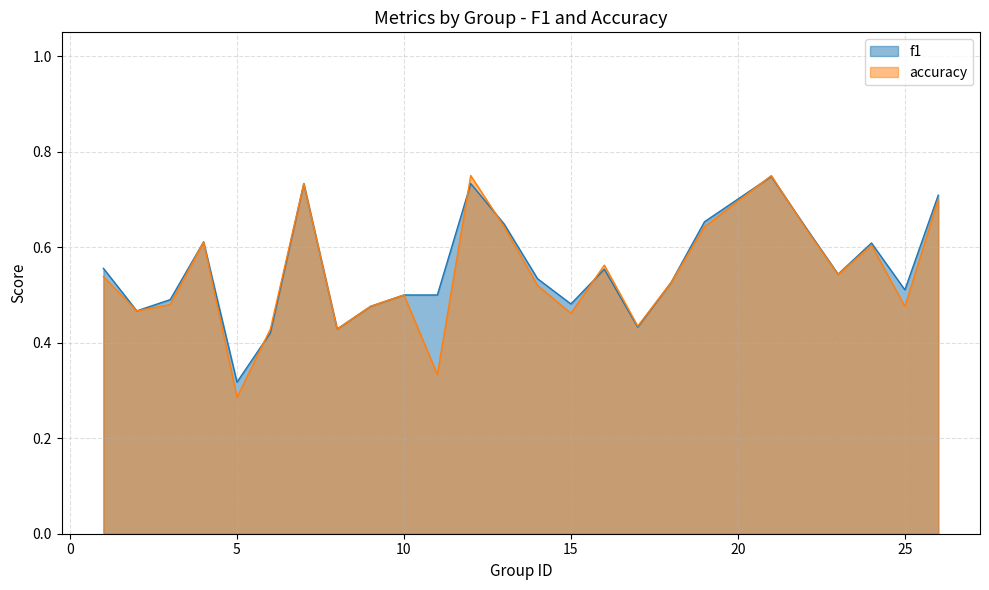

The accuracy series shows 0.4 at 19. True or false?

False